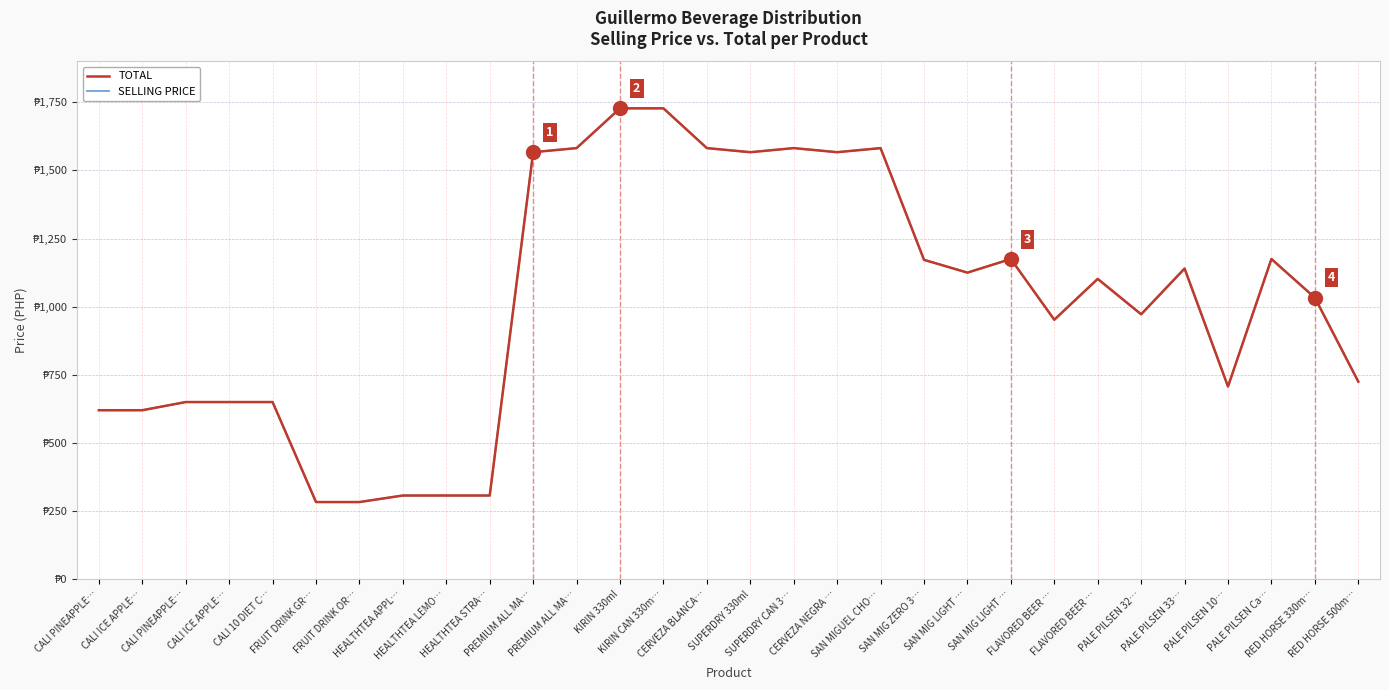

Between PALE PILSEN 33… and CERVEZA BLANCA…, which is larger?

CERVEZA BLANCA…